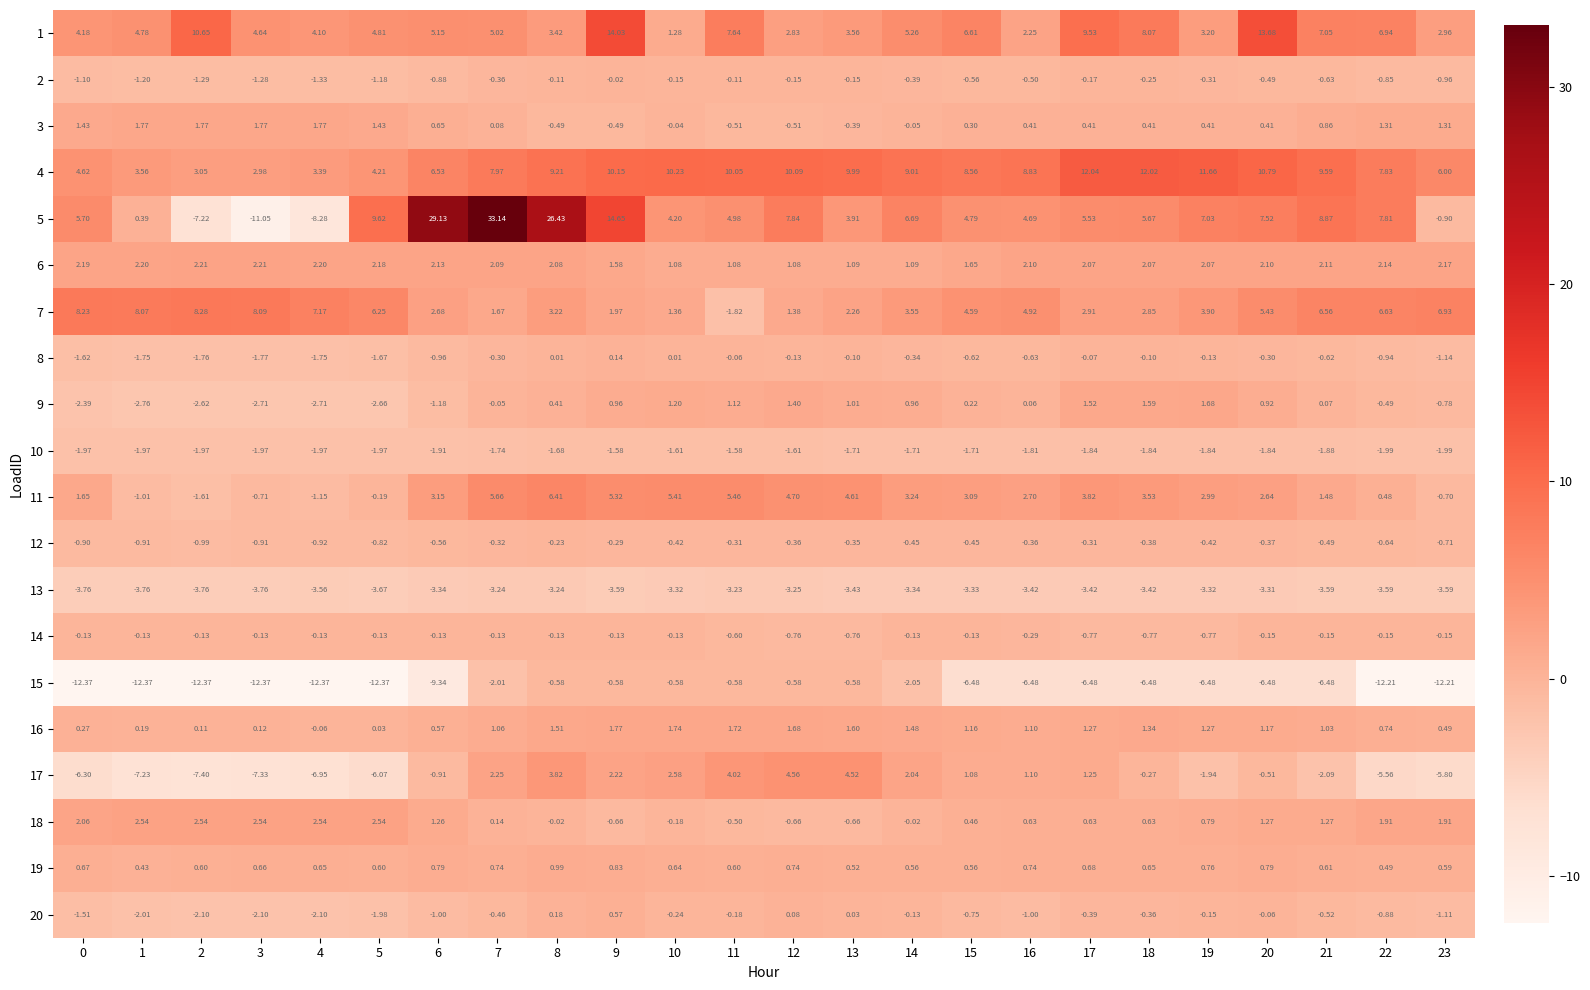

At how many categories does at least one series exceed 22?

3